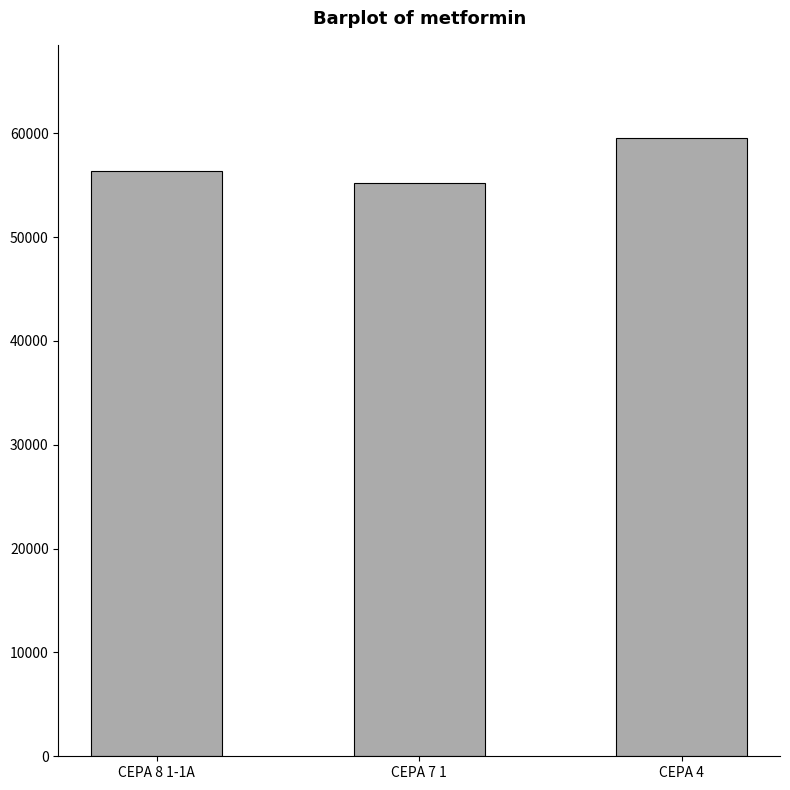

The value at CEPA 4 is 99658. True or false?

False